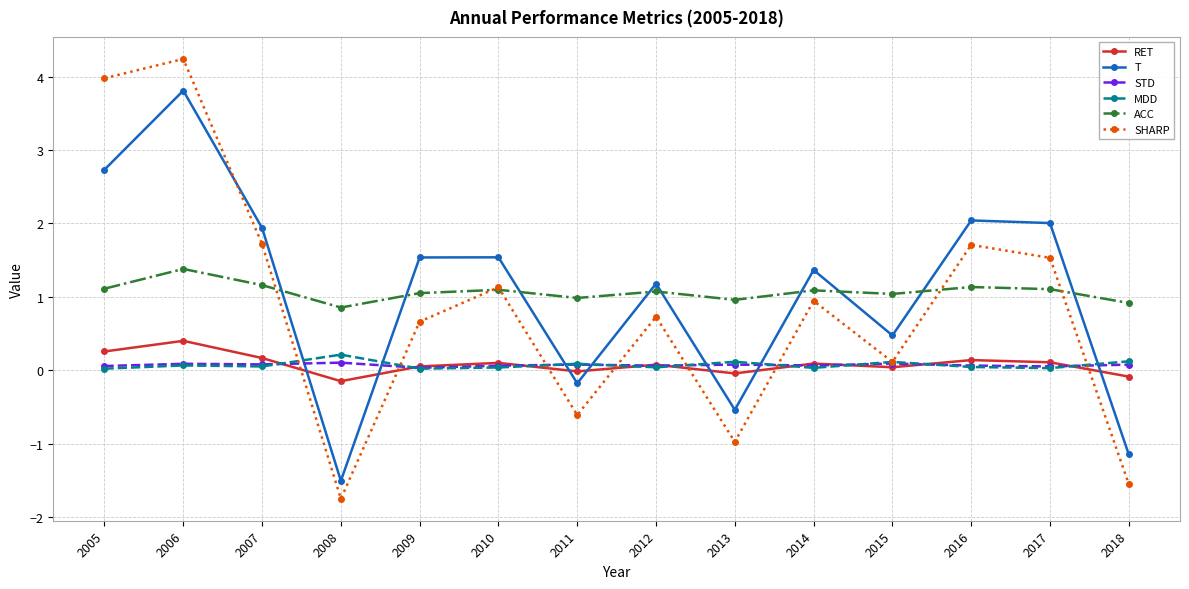

The value of ACC at 2013 is 1.0. True or false?

True